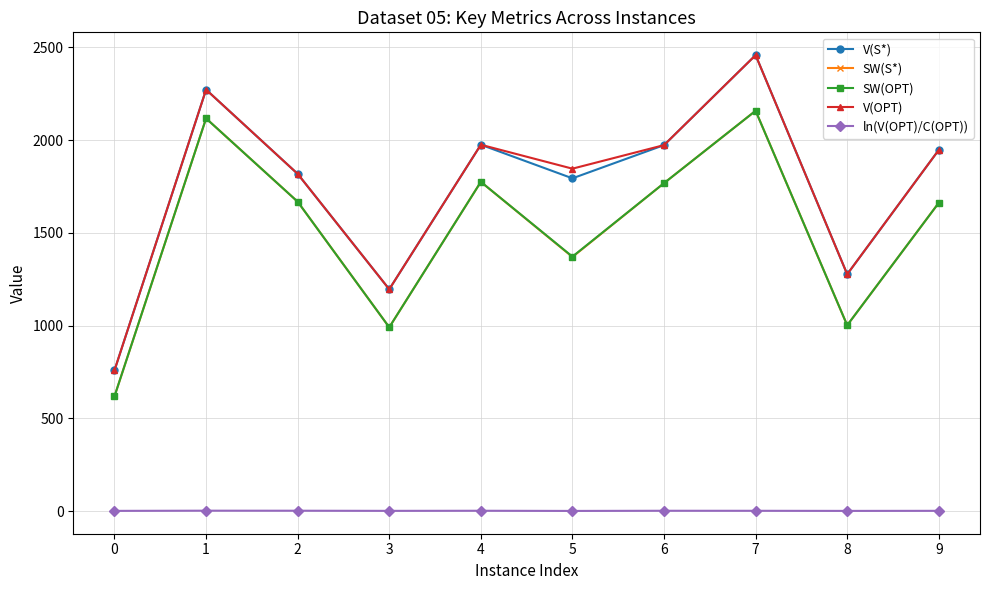

How many lines are shown in the chart?

5